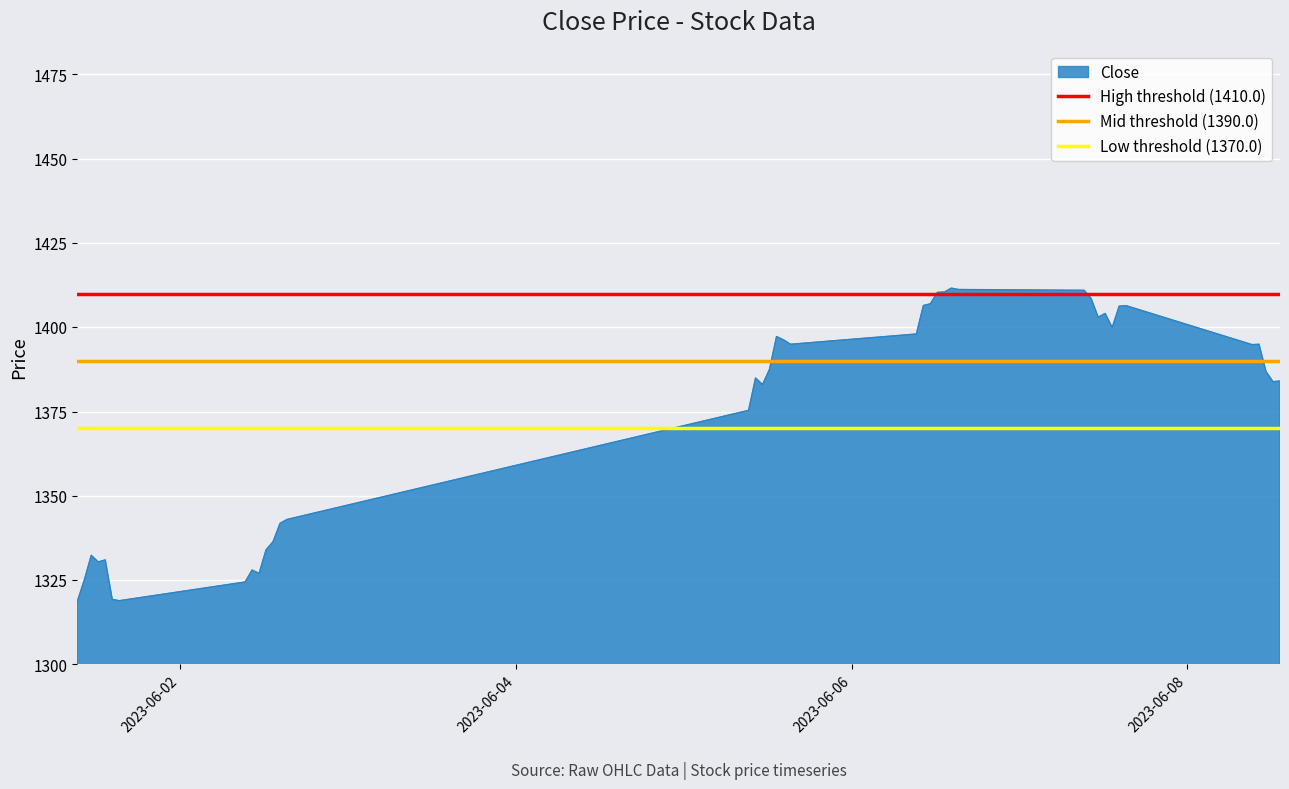

What is the highest value of the Close series?

1411.6